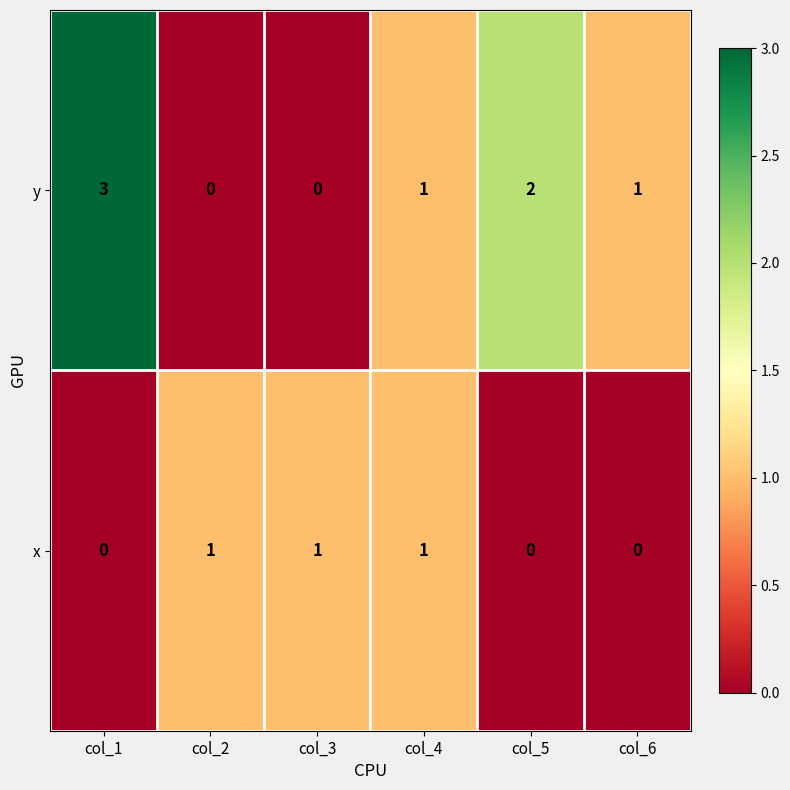

What is the difference between the highest and lowest values at col_6?

1